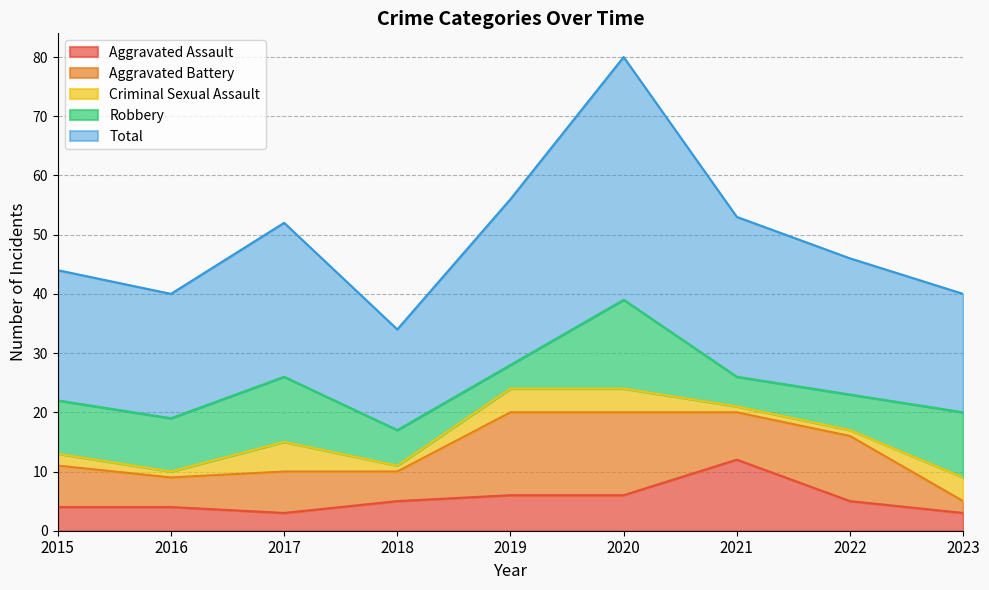

In Aggravated Assault, how many points are higher than both neighbors (excluding endpoints)?

1